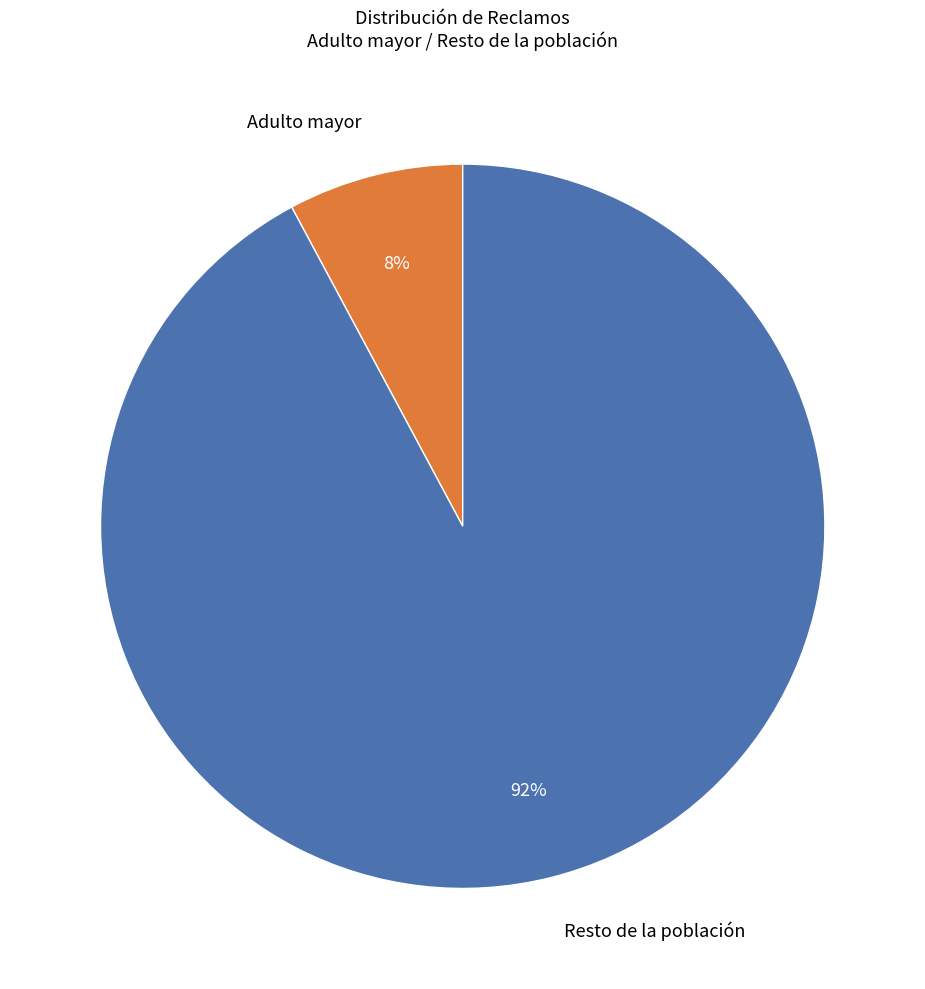

How many slices are in this pie chart?

2